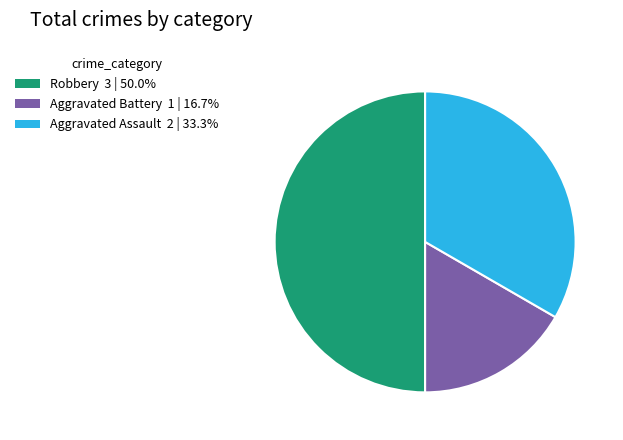

Combined, do Robbery 3 | 50.0% and Aggravated Battery 1 | 16.7% account for over 50%?

Yes